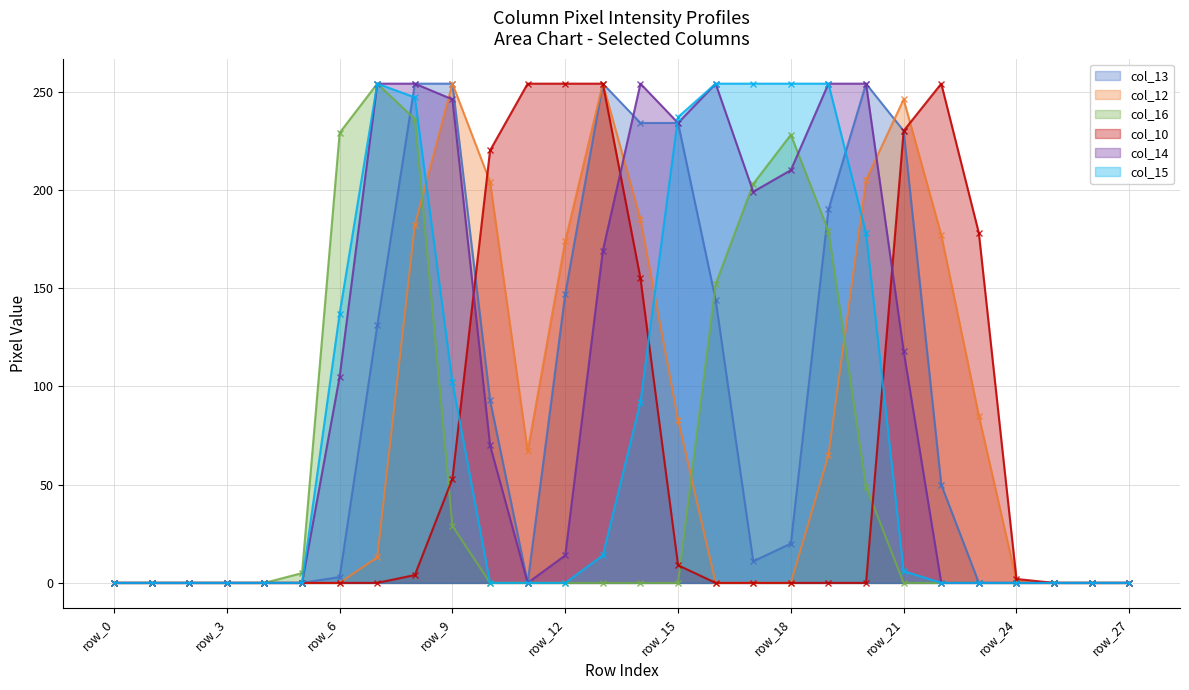

Where do col_12 and col_15 first cross each other?

row_8 and row_9